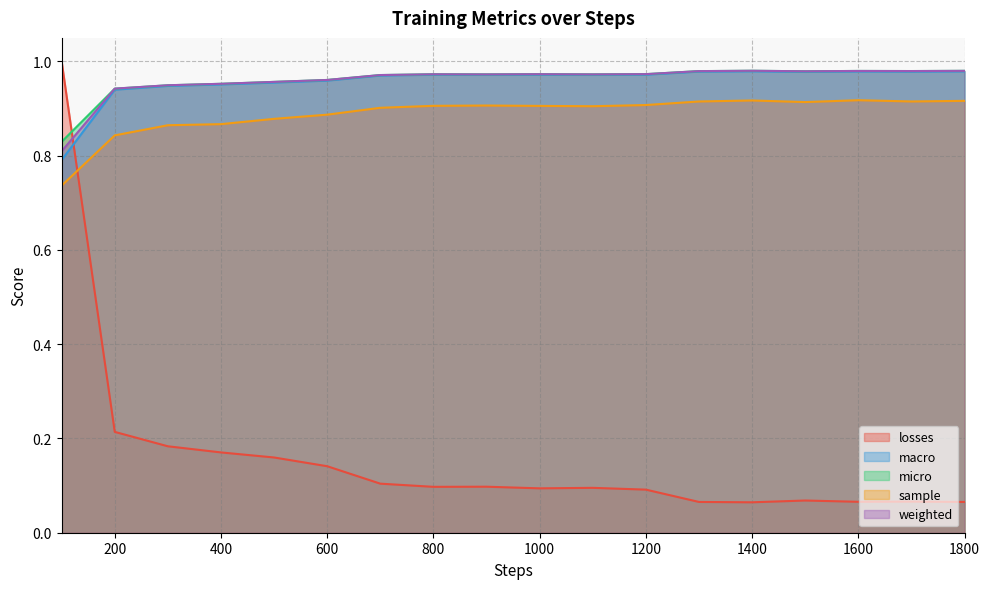

What is the spread (max minus min) of values at 600?

0.8